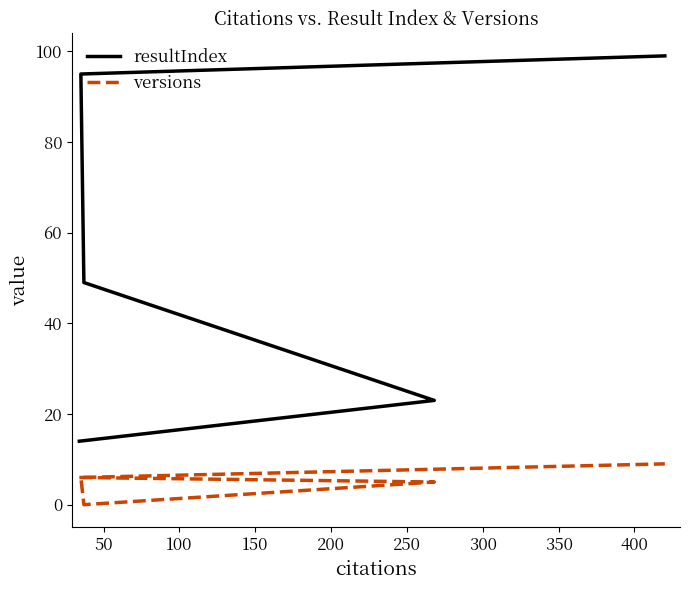

How many positive values does the versions series have?

4